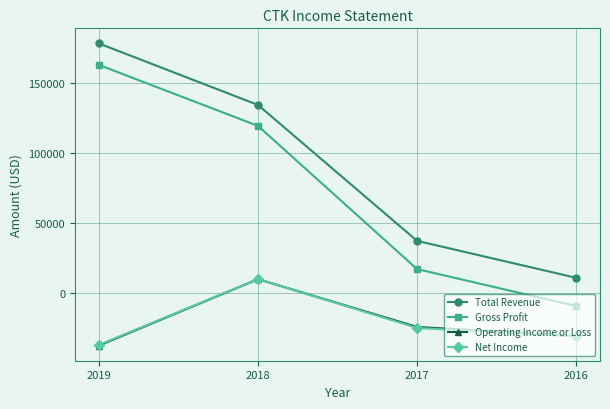

True or false: Total Revenue and Gross Profit intersect in this chart.

False